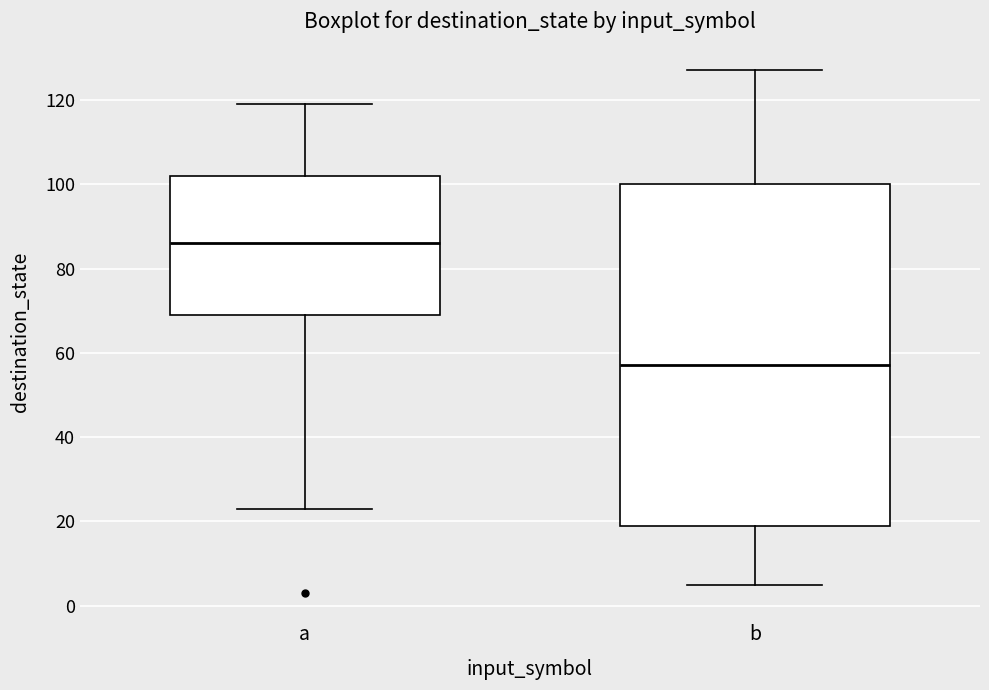

Where does the lower whisker of the box for b end on the y-axis? The values are not printed on the chart, so give them approximately, as read against the axis.

6